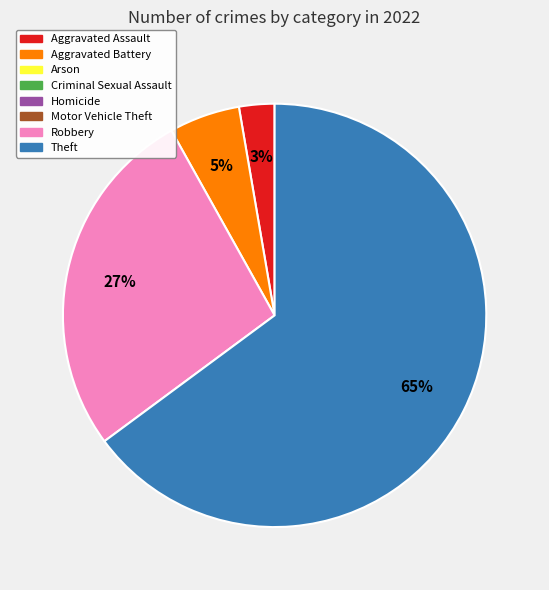

Is there a majority slice in this chart?

Yes